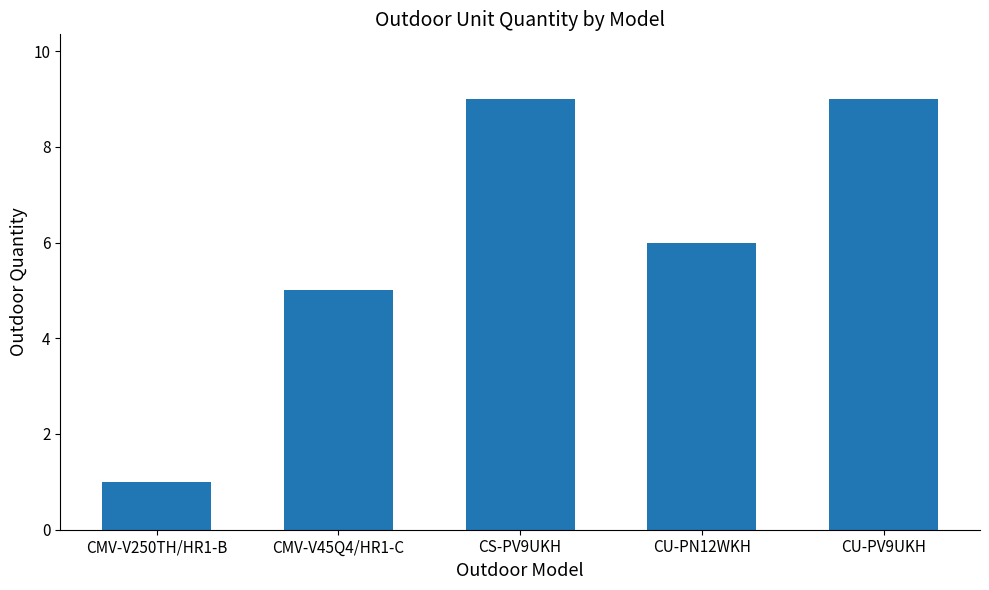

What is the label of the 4th bar from the left?

CU-PN12WKH